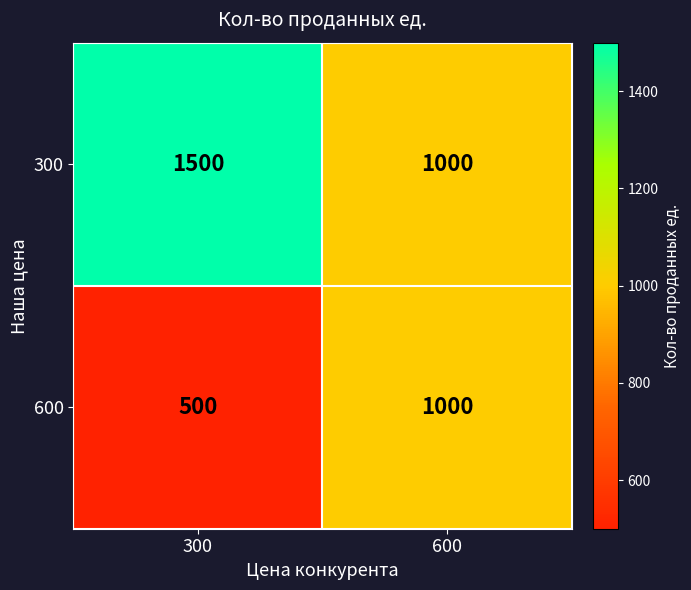

Count the number of data series in this chart.

2